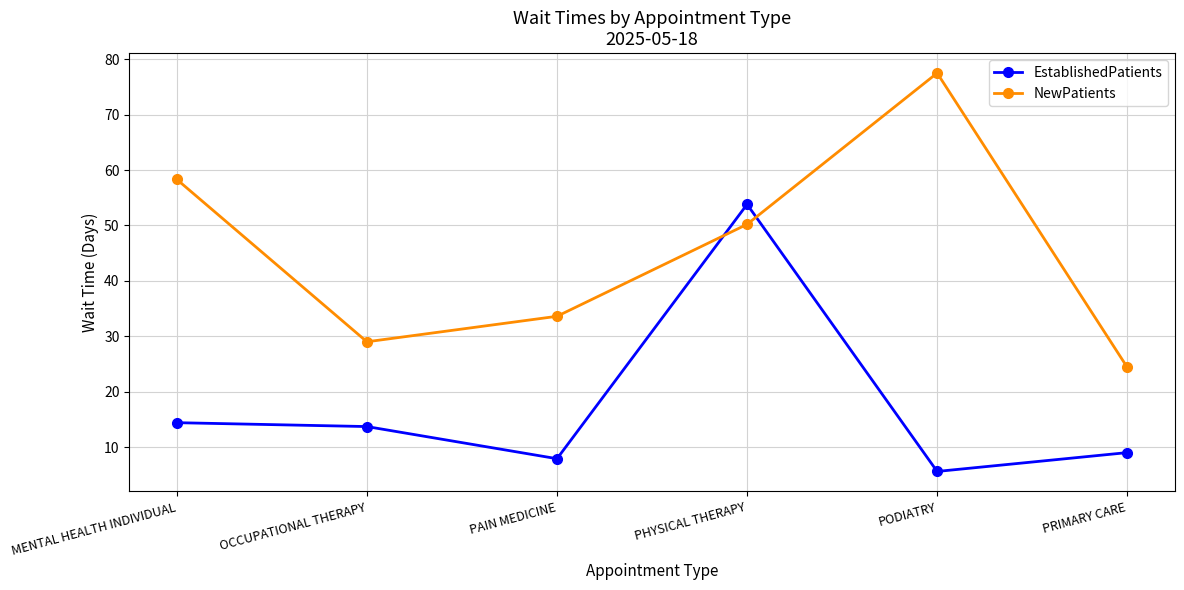

Reading left to right, list all the values displayed in this chart.

EstablishedPatients: 14.4	13.7	7.9	53.8	5.6	9.0
NewPatients: 58.3	29.0	33.6	50.2	77.5	24.4